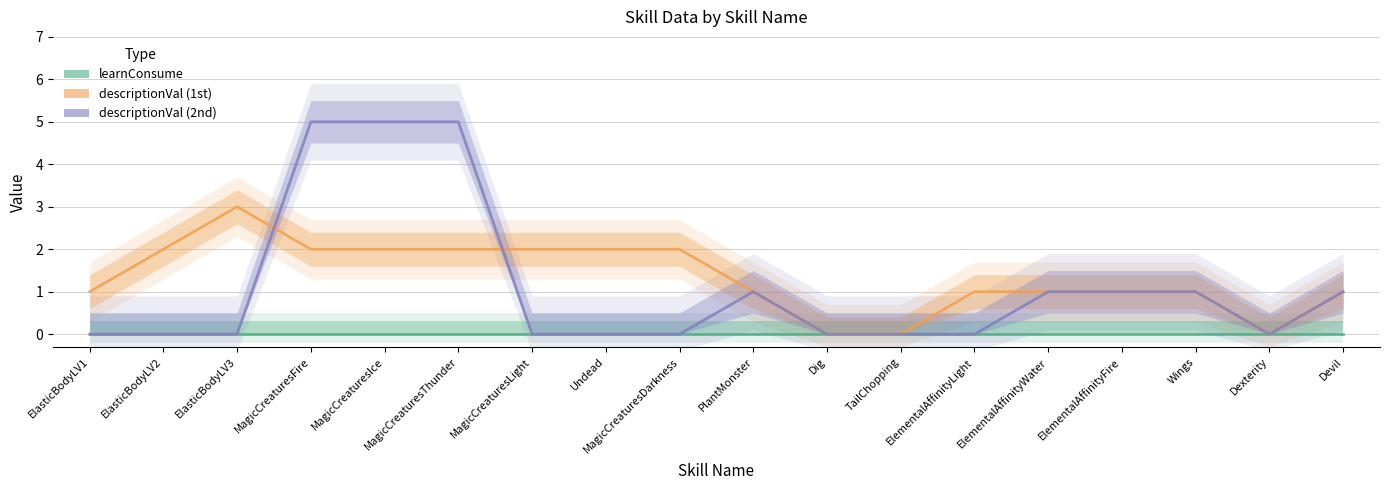

Reading left to right, what are all the values shown in this chart?

learnConsume: ElasticBodyLV1=0	ElasticBodyLV2=0	ElasticBodyLV3=0	MagicCreaturesFire=0	MagicCreaturesIce=0	MagicCreaturesThunder=0	MagicCreaturesLight=0	Undead=0	MagicCreaturesDarkness=0	PlantMonster=0	Dig=0	TailChopping=0	ElementalAffinityLight=0	ElementalAffinityWater=0	ElementalAffinityFire=0	Wings=0	Dexterity=0	Devil=0
descriptionVal (1st): ElasticBodyLV1=1	ElasticBodyLV2=2	ElasticBodyLV3=3	MagicCreaturesFire=2	MagicCreaturesIce=2	MagicCreaturesThunder=2	MagicCreaturesLight=2	Undead=2	MagicCreaturesDarkness=2	PlantMonster=1	Dig=0	TailChopping=0	ElementalAffinityLight=1	ElementalAffinityWater=1	ElementalAffinityFire=1	Wings=1	Dexterity=0	Devil=1
descriptionVal (2nd): ElasticBodyLV1=0	ElasticBodyLV2=0	ElasticBodyLV3=0	MagicCreaturesFire=5	MagicCreaturesIce=5	MagicCreaturesThunder=5	MagicCreaturesLight=0	Undead=0	MagicCreaturesDarkness=0	PlantMonster=1	Dig=0	TailChopping=0	ElementalAffinityLight=0	ElementalAffinityWater=1	ElementalAffinityFire=1	Wings=1	Dexterity=0	Devil=1